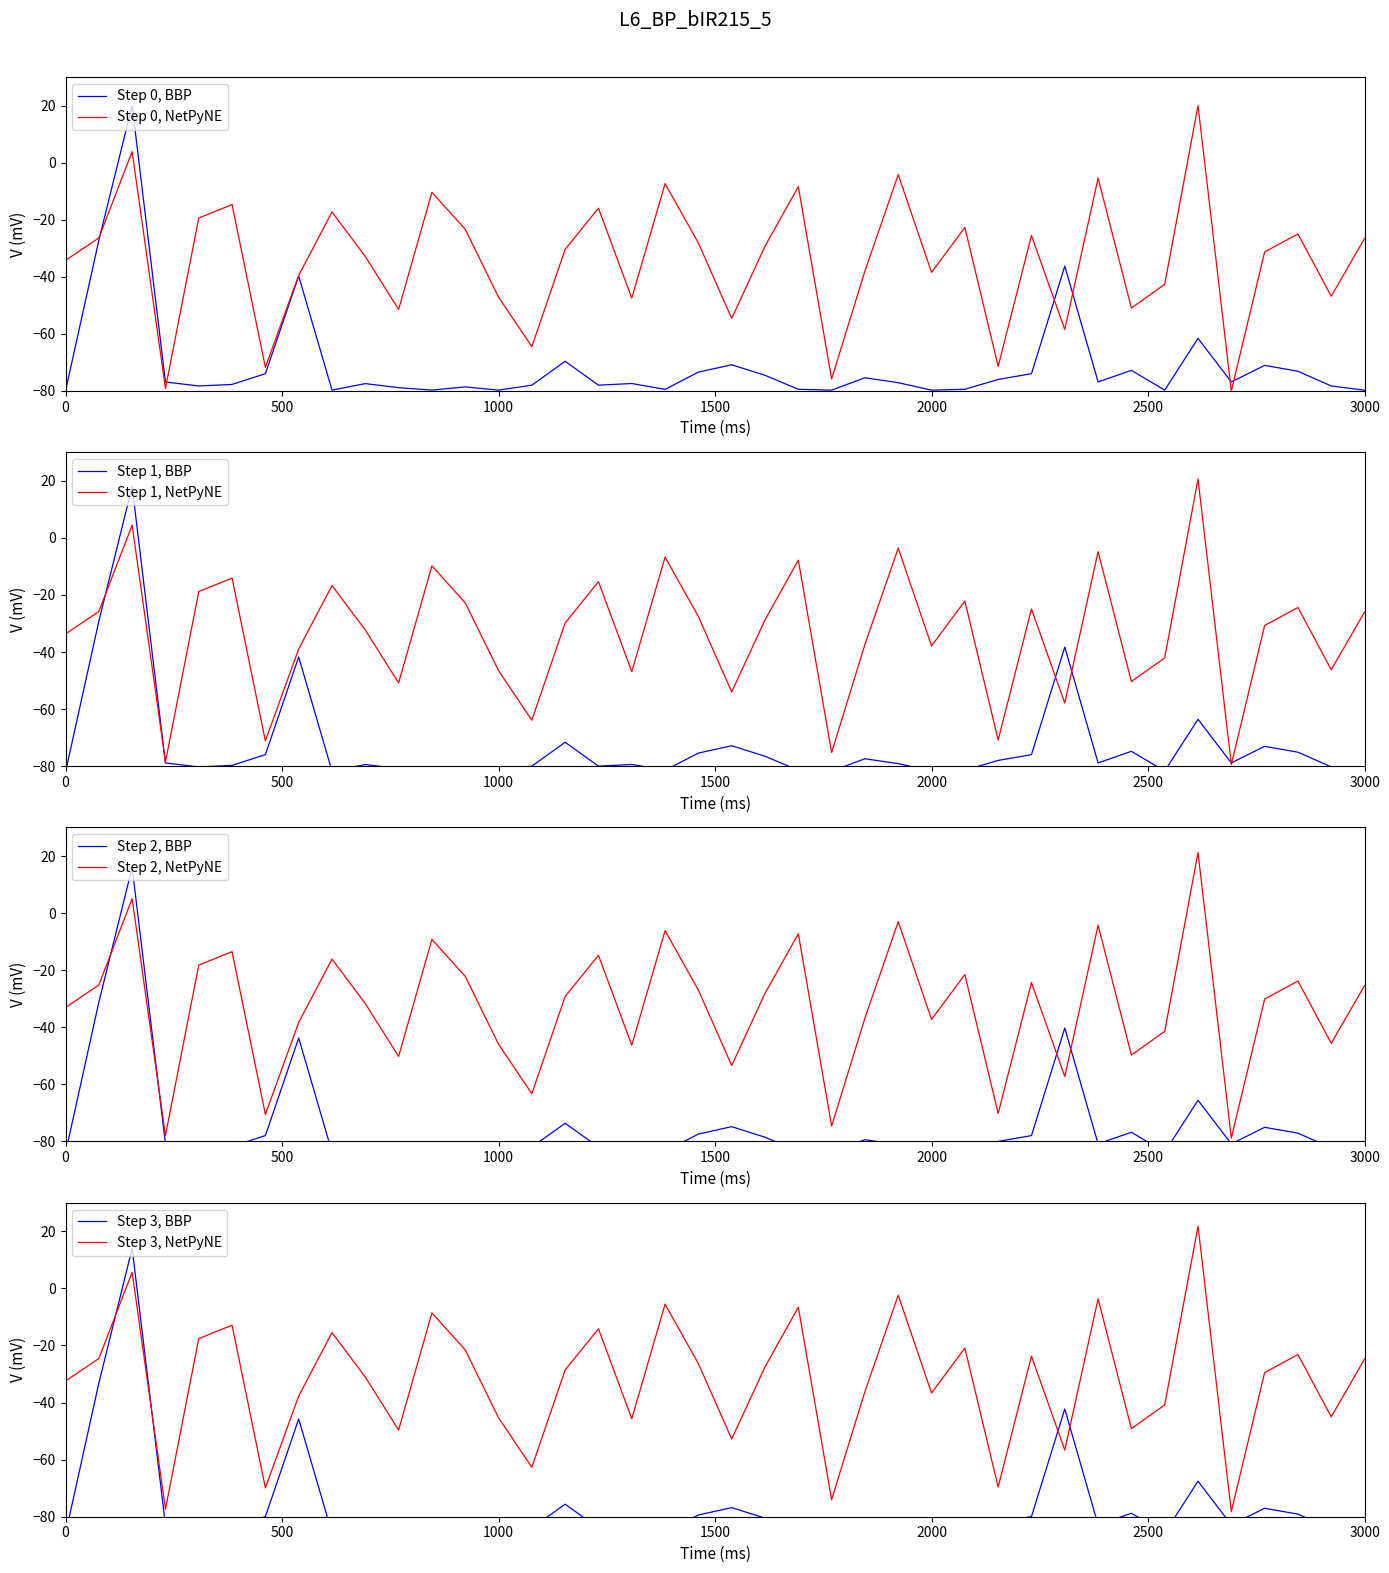

Is it true that Step 1, NetPyNE equals -33.7 at 0?

True